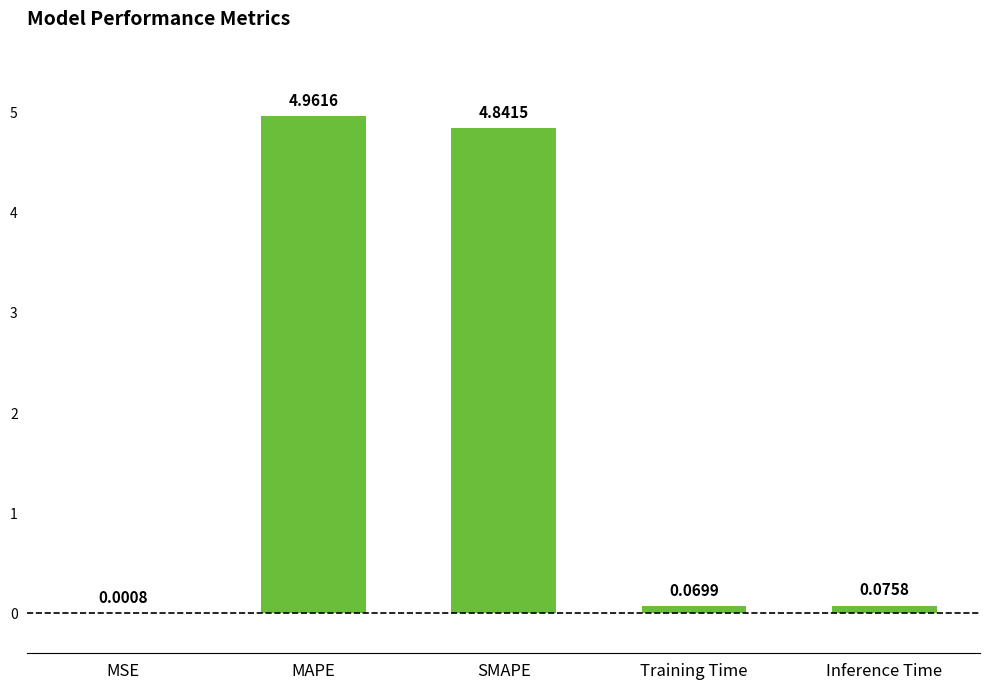

What is the sum of the values at Training Time and SMAPE?

4.9